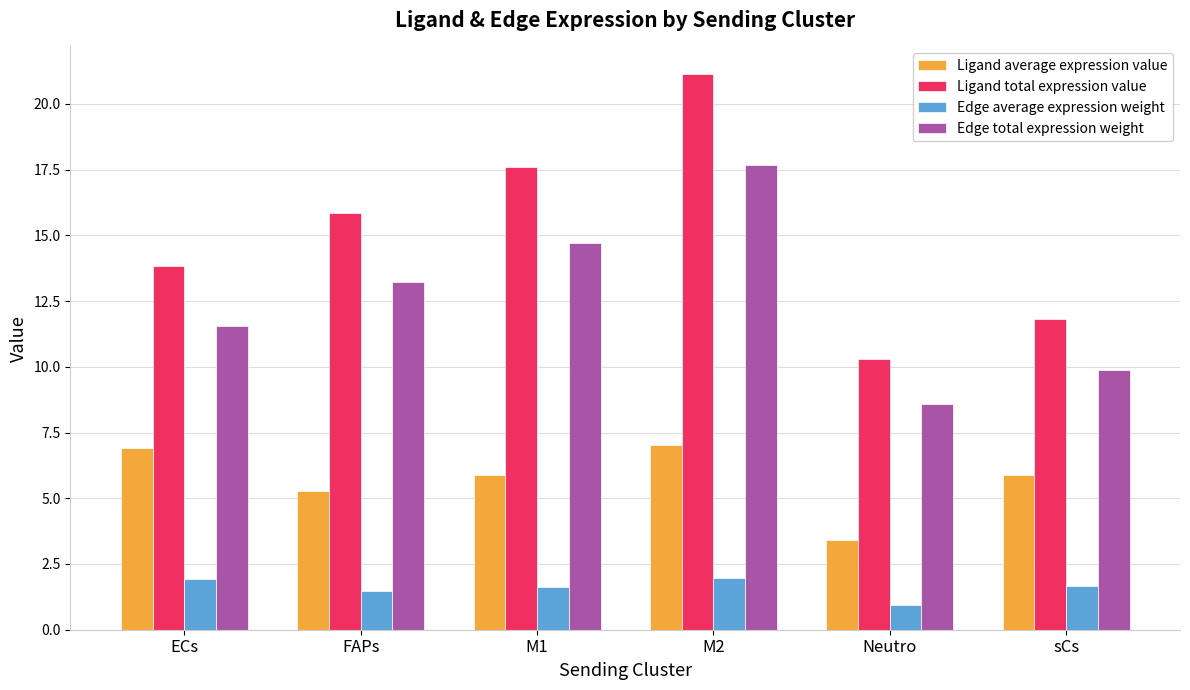

At which label is Edge average expression weight closest to 1?

Neutro